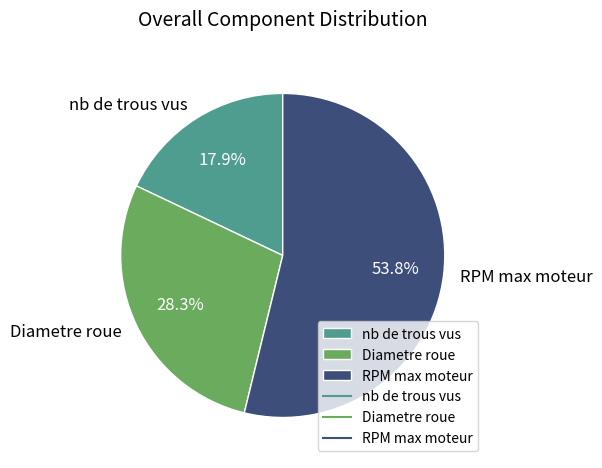

Approximately how many times larger is the value at Diametre roue compared to nb de trous vus?

1.6